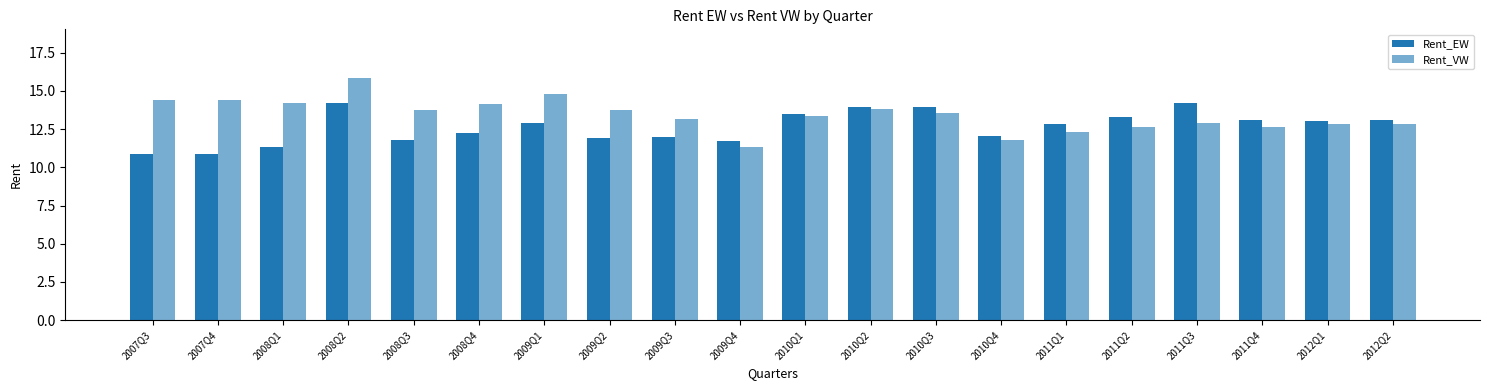

How many groups of bars are there?

20